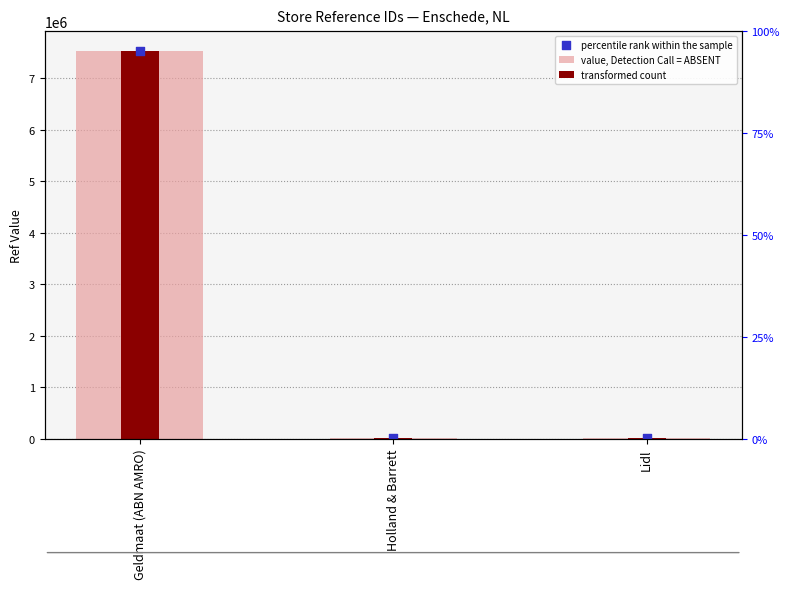

At how many categories does at least one series exceed 7485103?

1